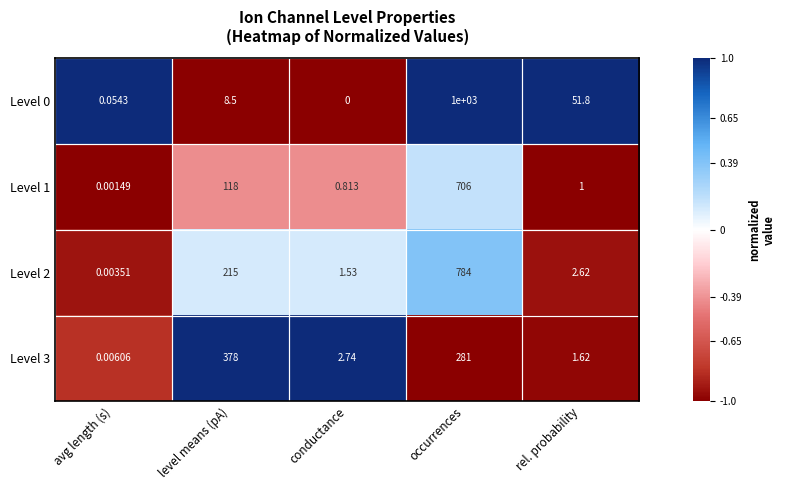

At which label does Level 2 first exceed 2?

level means (pA)